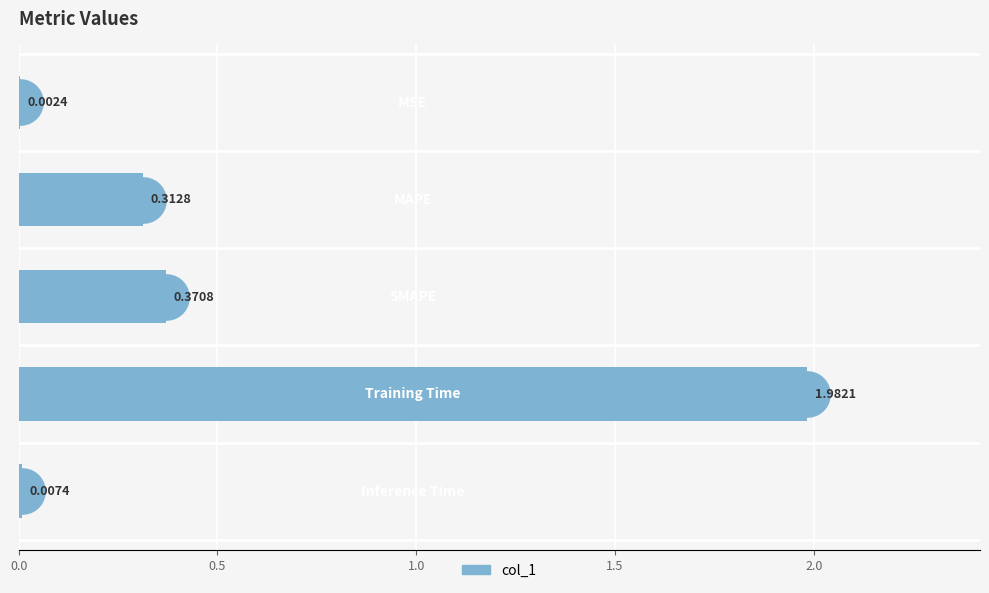

What is the sum of all values?

2.7